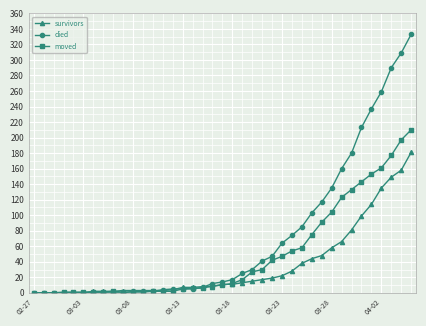

What is the maximum value for died?

333